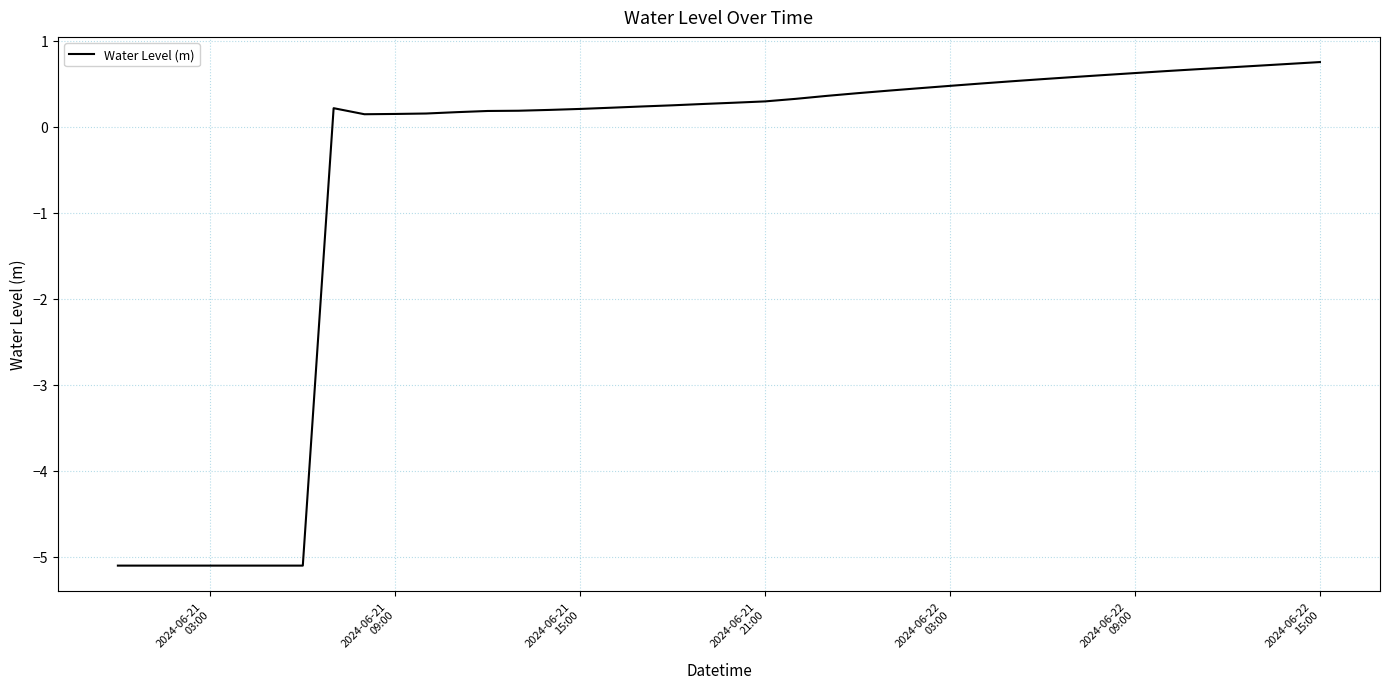

What is the difference between the maximum and minimum values?

5.9